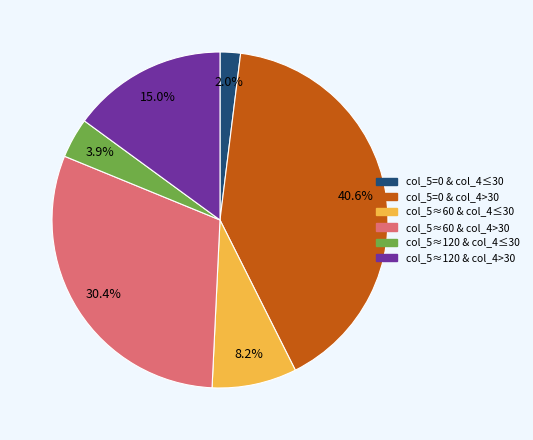

Is there any slice that represents more than half of the pie?

No